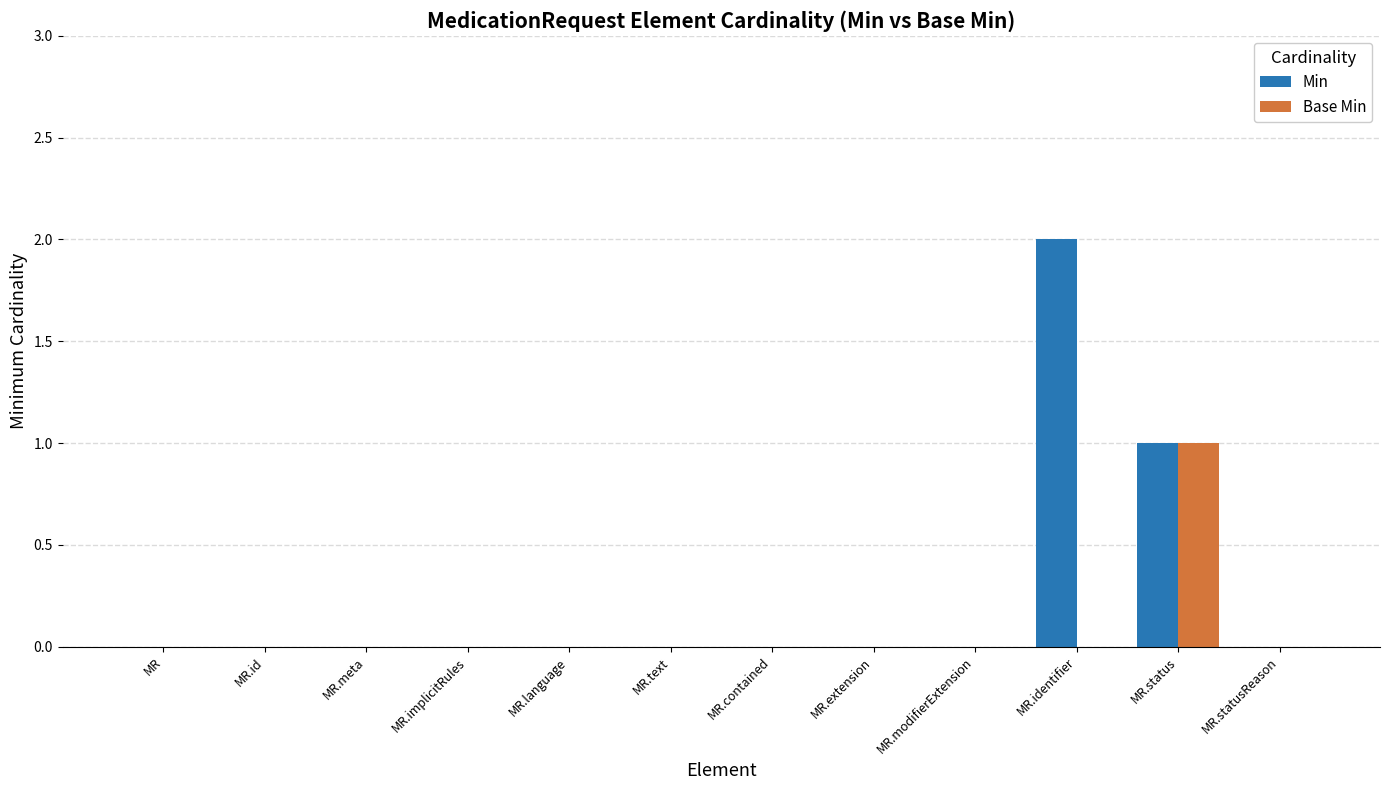

What is the sum of all Min values?

3